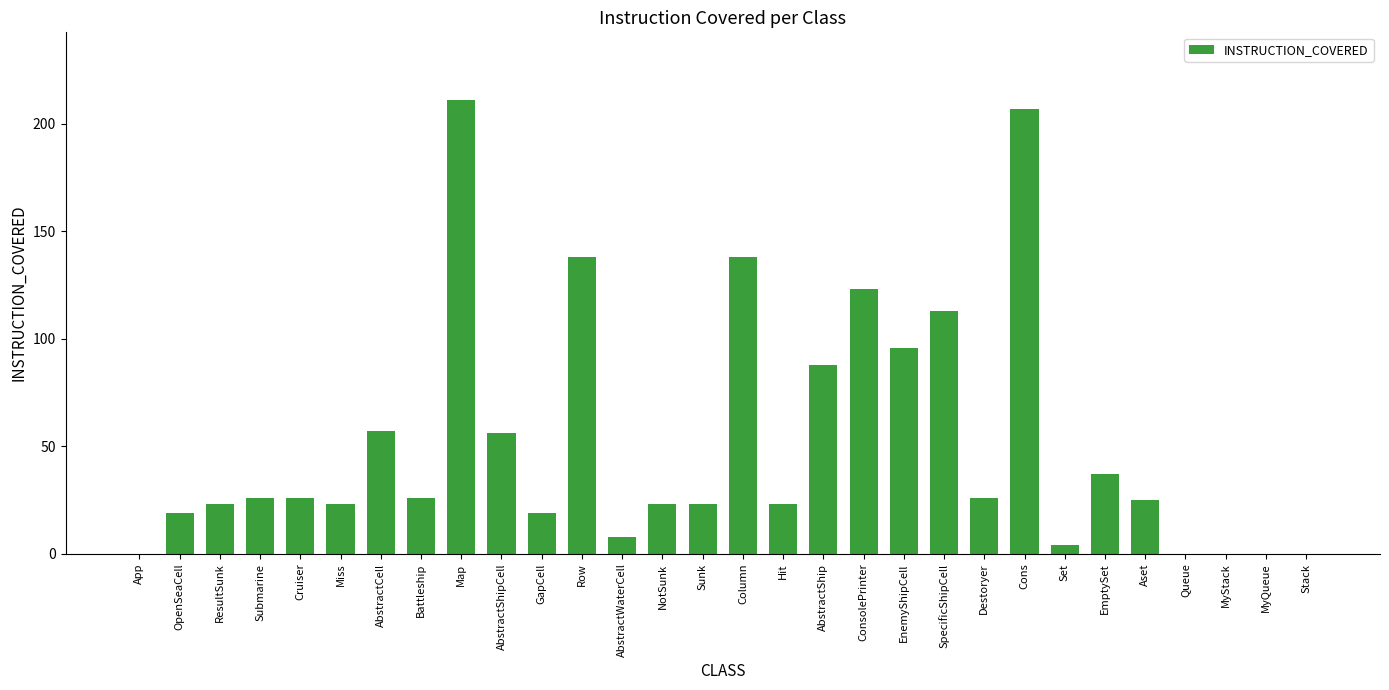

The value at EmptySet is 11. True or false?

False